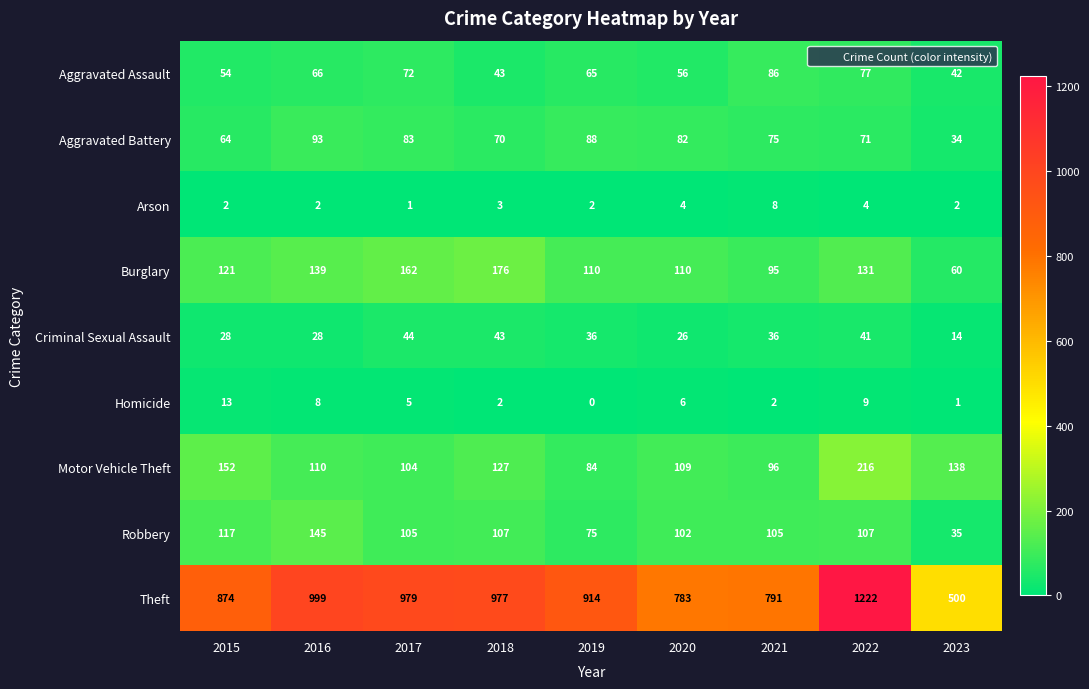

Which series has the largest range (max minus min)?

Theft